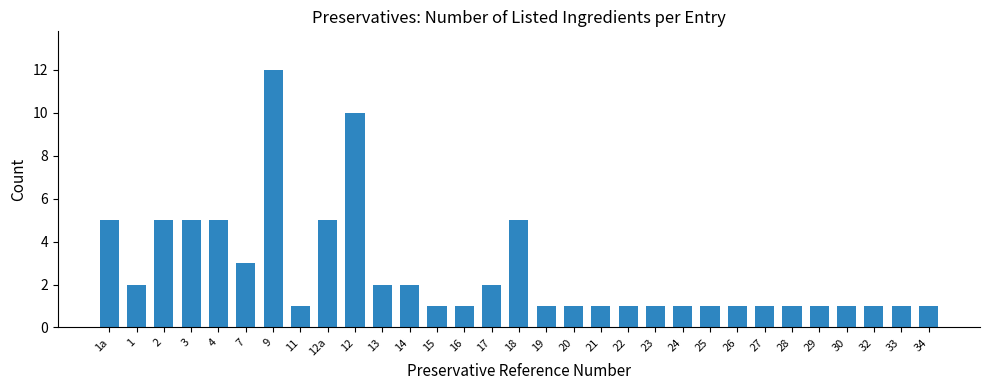

Reading left to right, extract all data points from this chart.

1a=5	1=2	2=5	3=5	4=5	7=3	9=12	11=1	12a=5	12=10	13=2	14=2	15=1	16=1	17=2	18=5	19=1	20=1	21=1	22=1	23=1	24=1	25=1	26=1	27=1	28=1	29=1	30=1	32=1	33=1	34=1